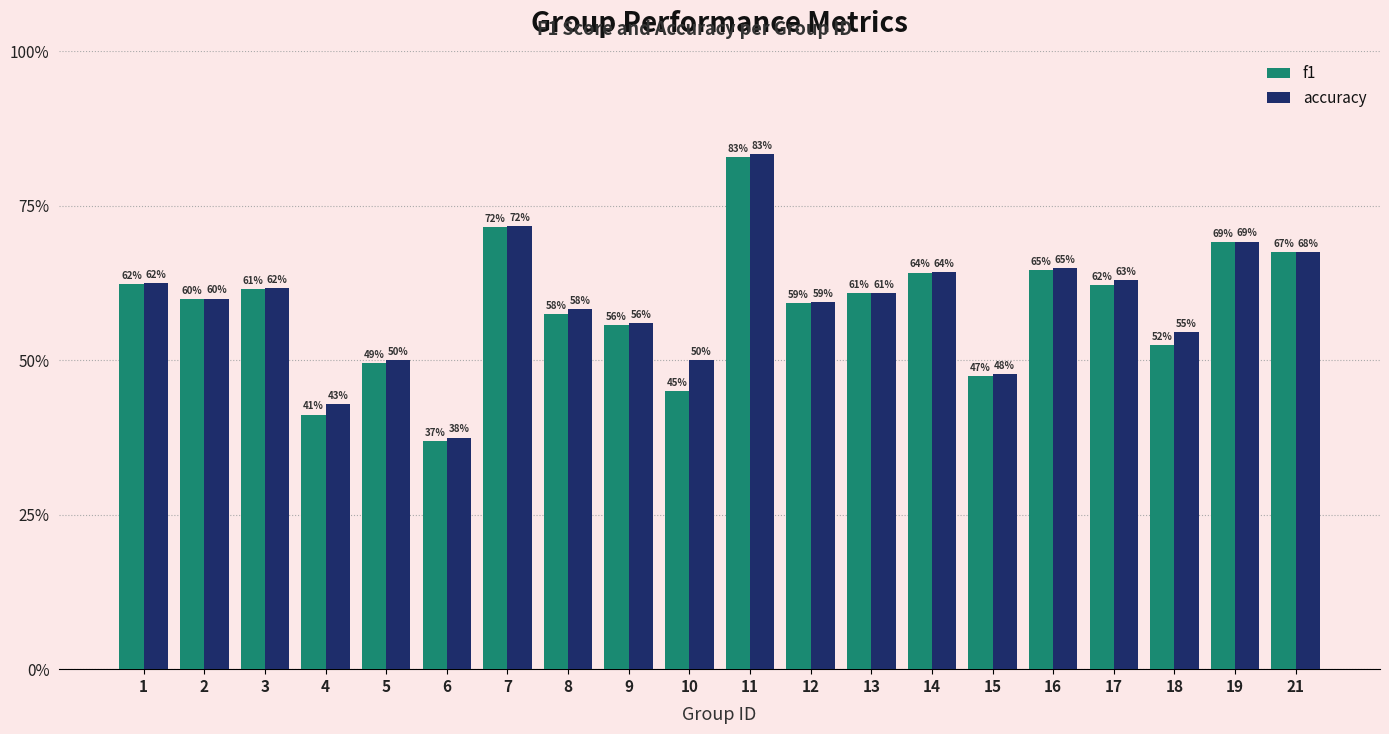

What is the lowest value of the accuracy series?

0.4